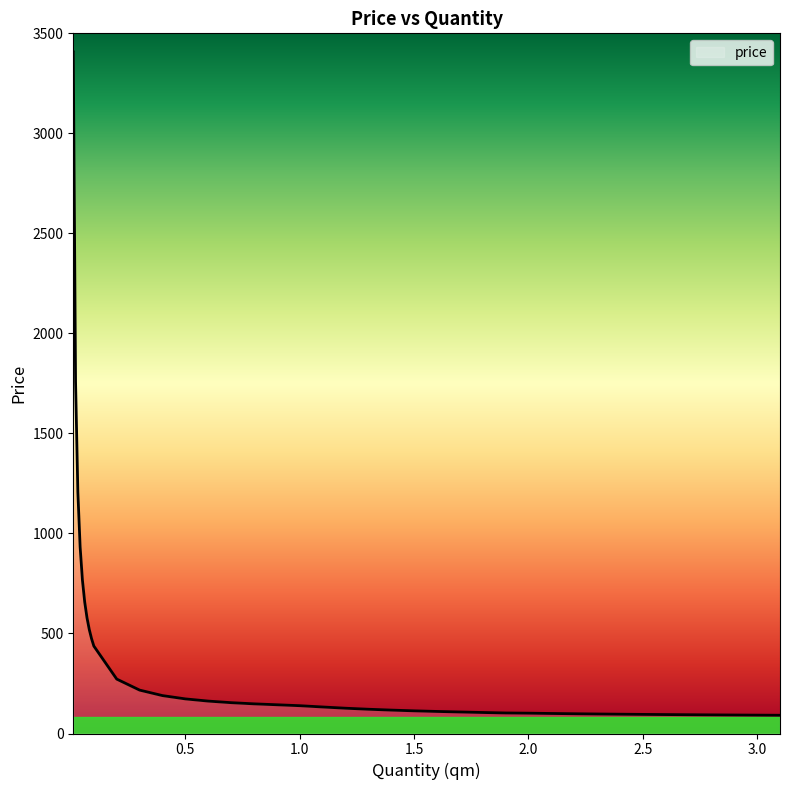

What is the difference between the maximum and minimum values?

3315.8